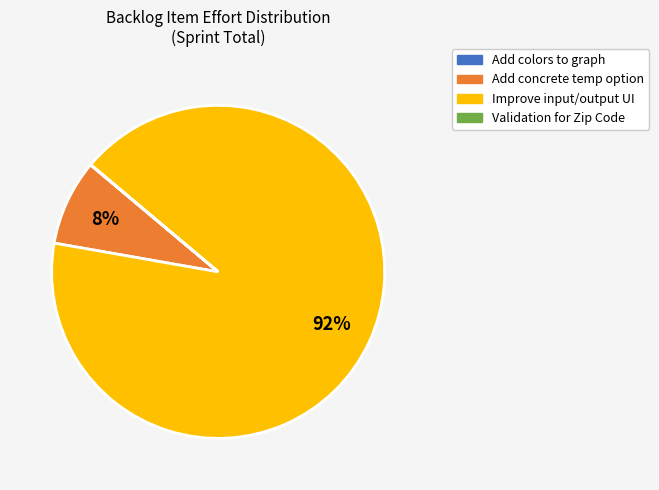

To the nearest percent, what is the average slice percentage?

25%